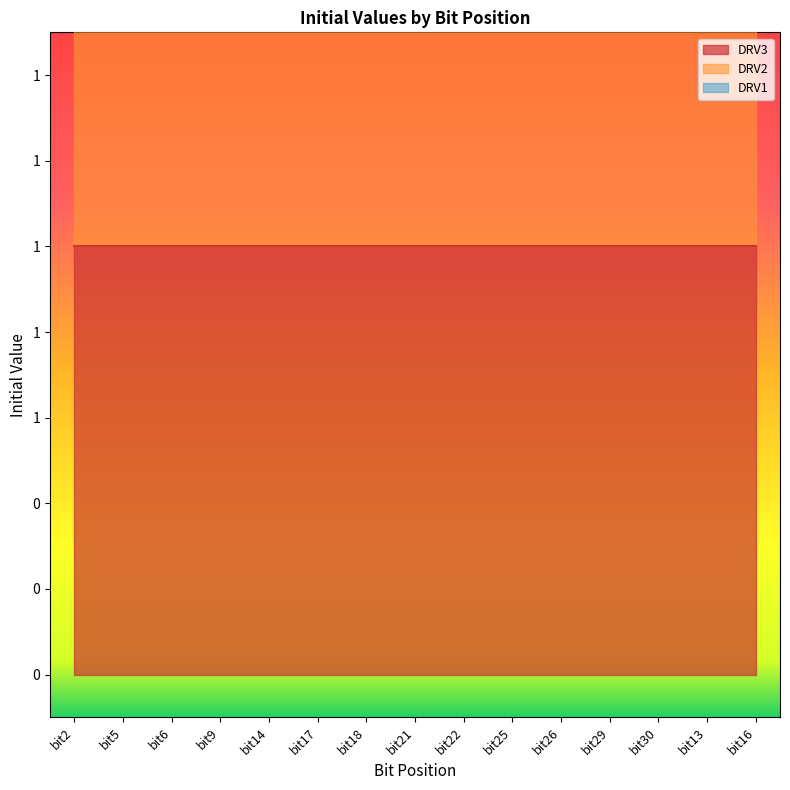

The value of DRV1 at bit2 is 0. True or false?

True